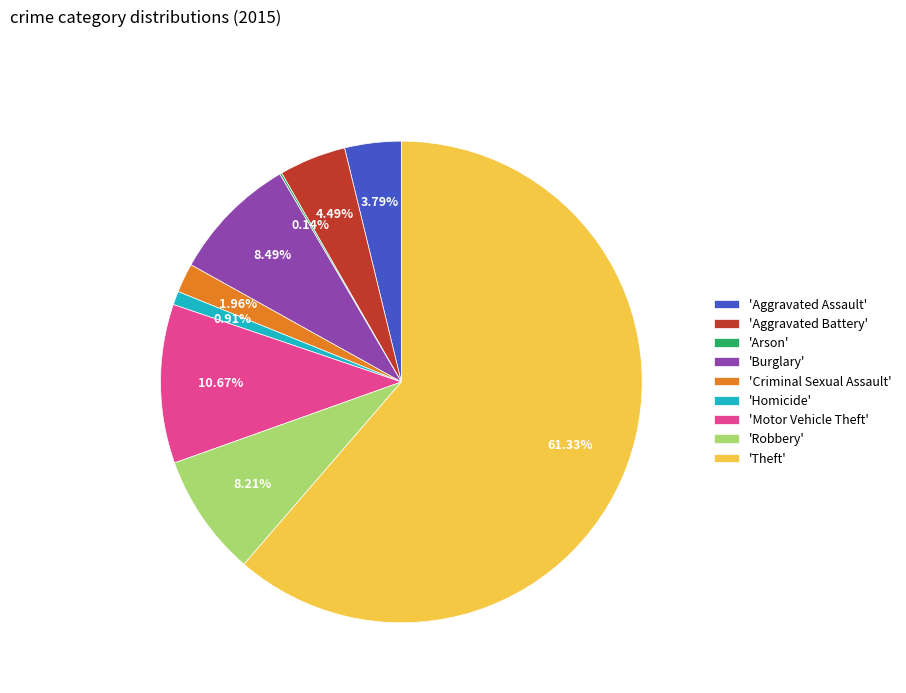

Approximately how many times larger is the value at 'Burglary' compared to 'Criminal Sexual Assault'?

4.3